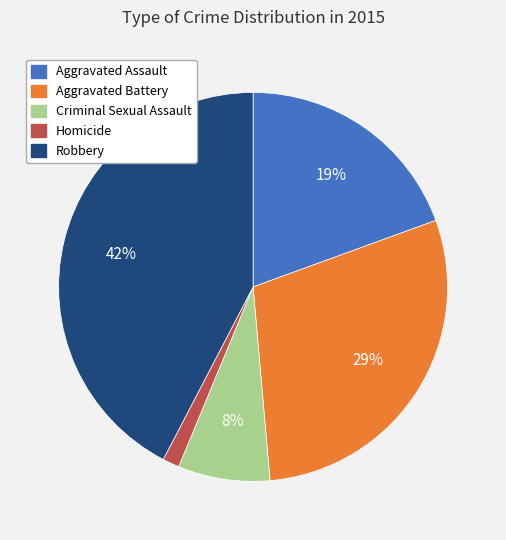

How many slices are in this pie chart?

5